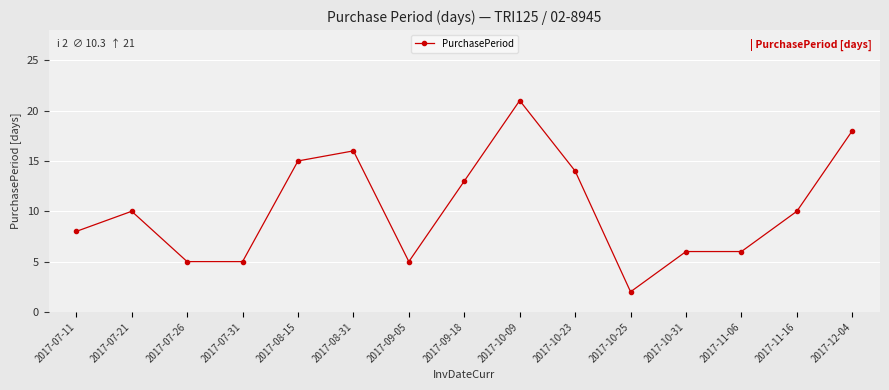

Which label corresponds to the smallest value in the chart?

2017-10-25